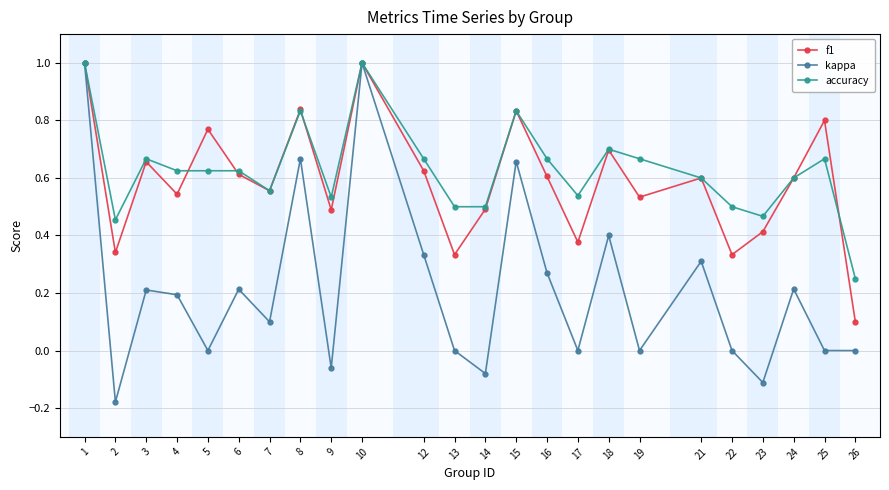

Is this an area chart (filled region under the line)?

No